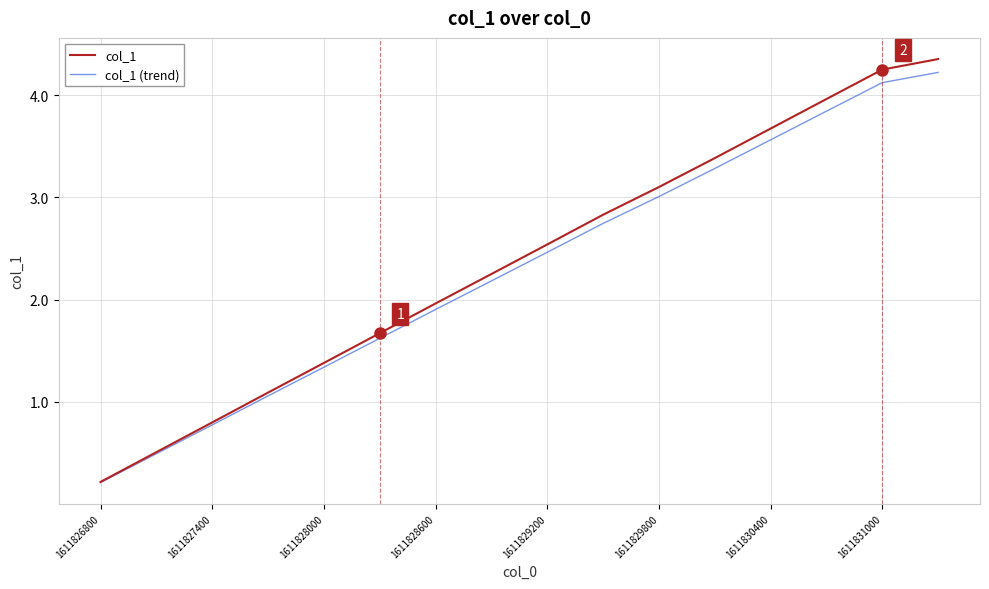

Which label corresponds to the smallest value in the chart?

1611826800